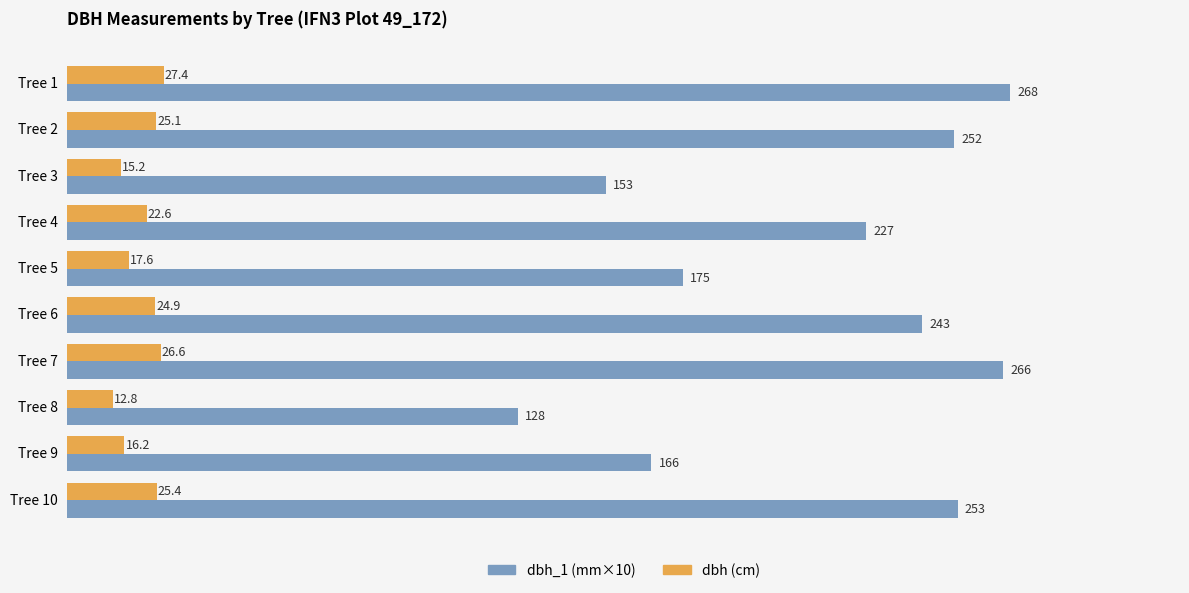

The dbh_1 (mm×10) series shows 153.0 at Tree 3. True or false?

True